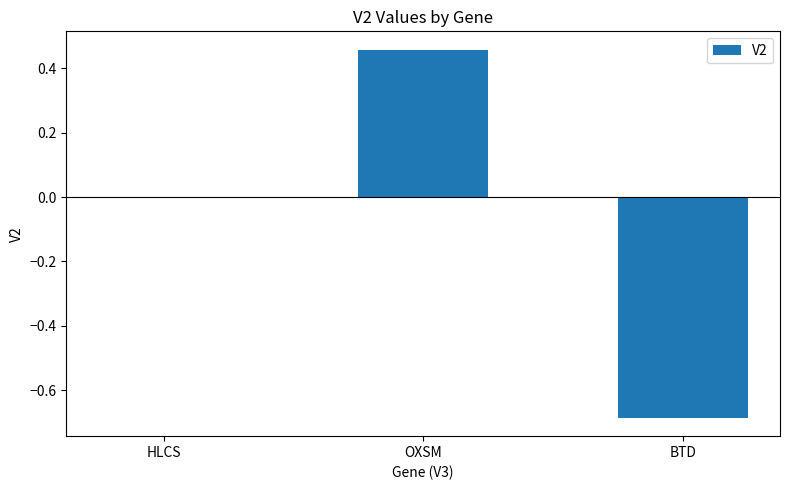

Does the chart contain stacked bars?

No